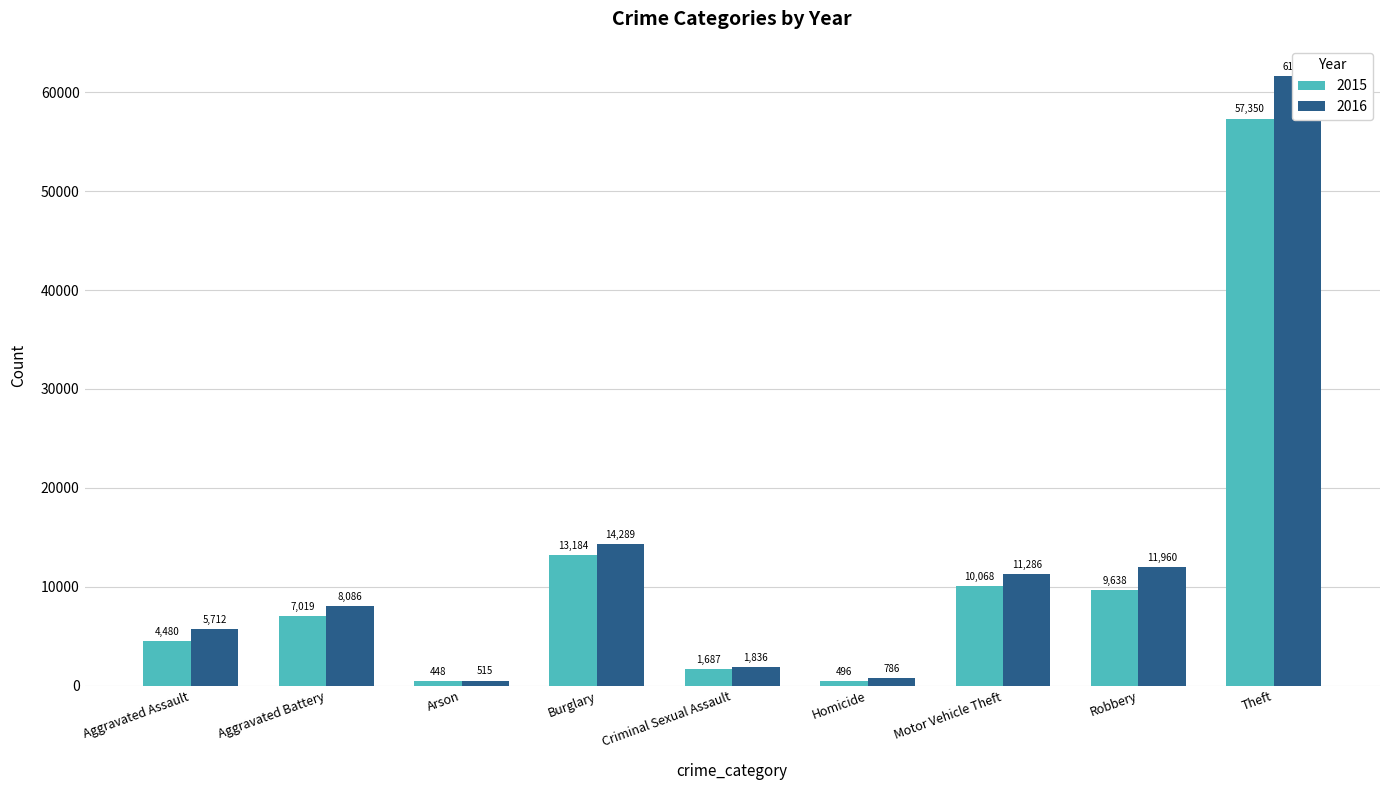

Reading left to right, list all the values displayed in this chart.

2015: Aggravated Assault=4480	Aggravated Battery=7019	Arson=448	Burglary=13184	Criminal Sexual Assault=1687	Homicide=496	Motor Vehicle Theft=10068	Robbery=9638	Theft=57350
2016: Aggravated Assault=5712	Aggravated Battery=8086	Arson=515	Burglary=14289	Criminal Sexual Assault=1836	Homicide=786	Motor Vehicle Theft=11286	Robbery=11960	Theft=61621